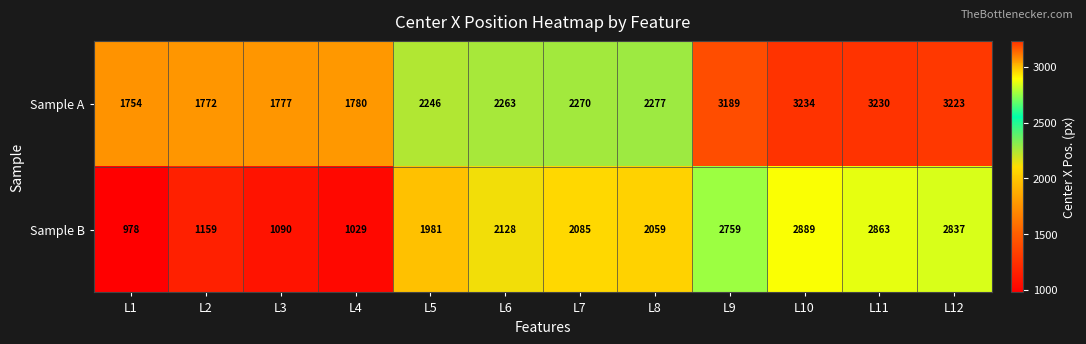

The Sample A series shows 1660 at L12. True or false?

False